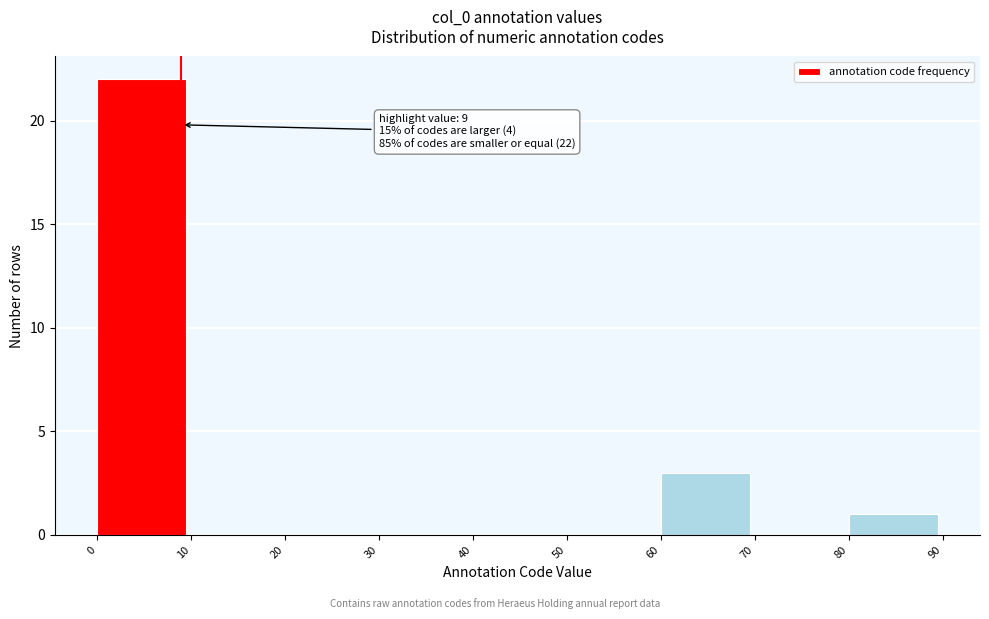

Over which range of the x-axis is the bar tallest?

0 to 10